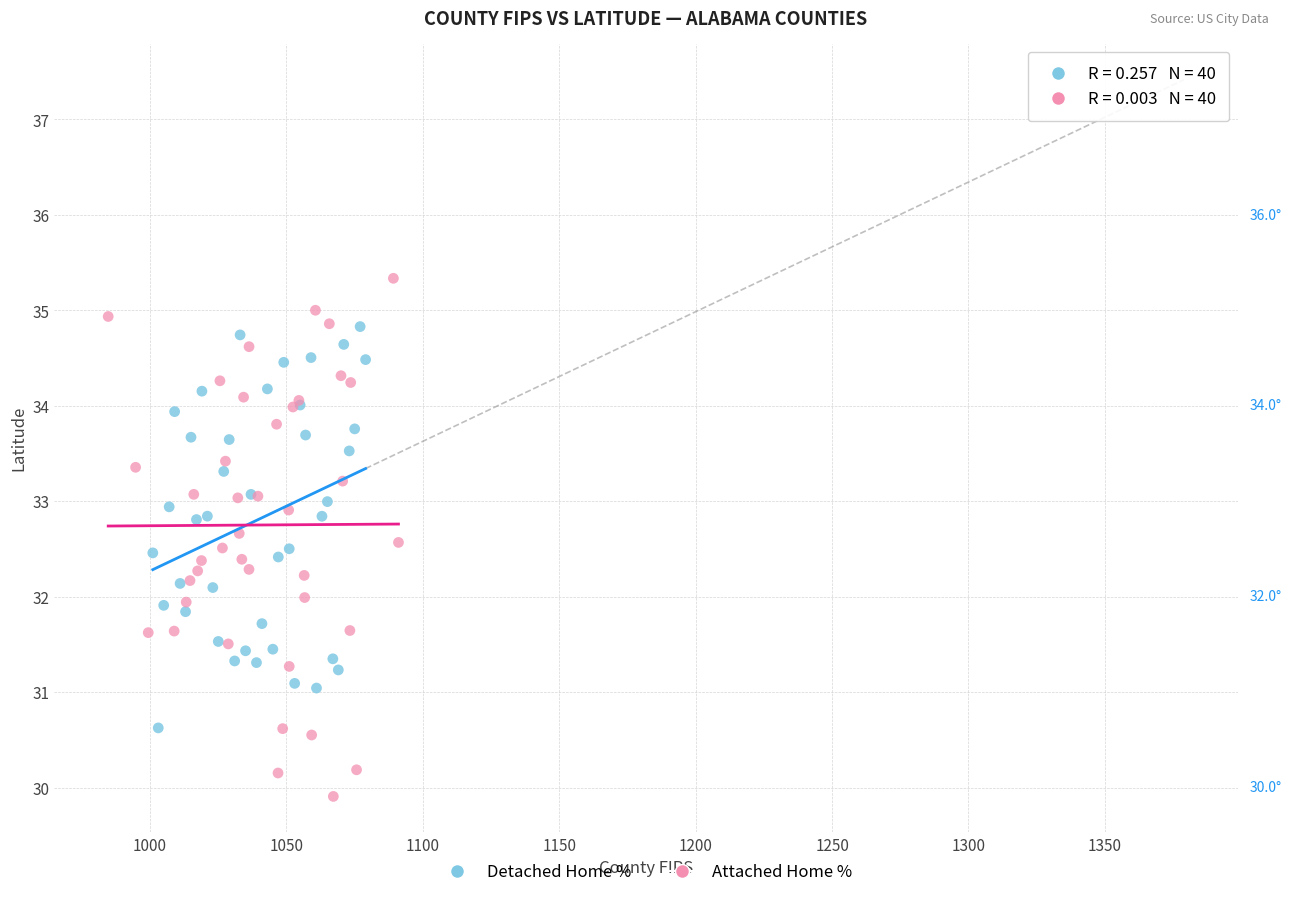

Which series reaches the minimum Y coordinate?

Attached Home %